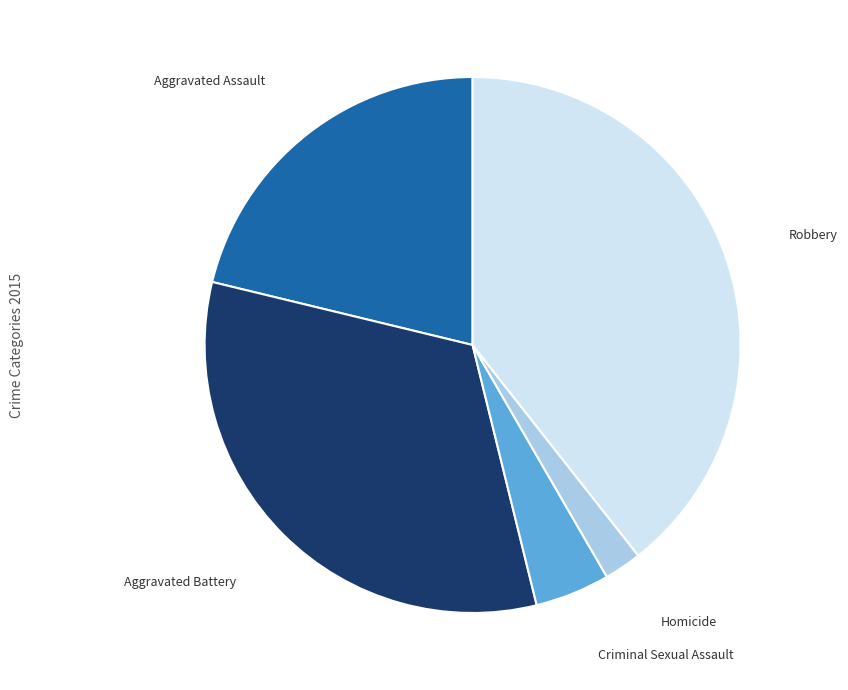

Which category has the smallest portion of the pie?

Homicide